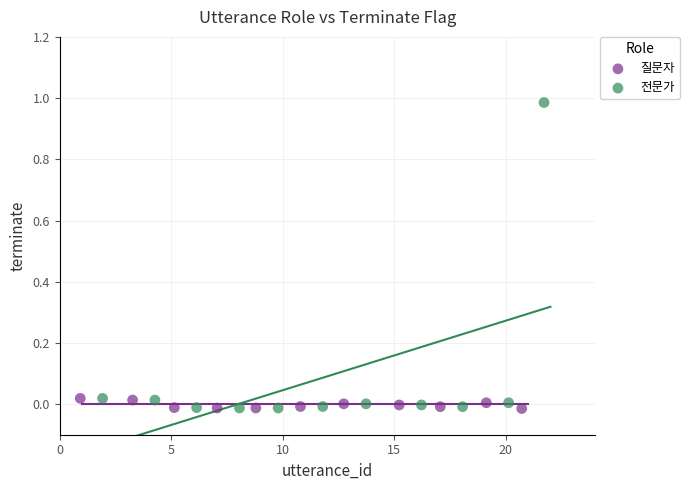

Which series has the widest spread of Y values?

전문가